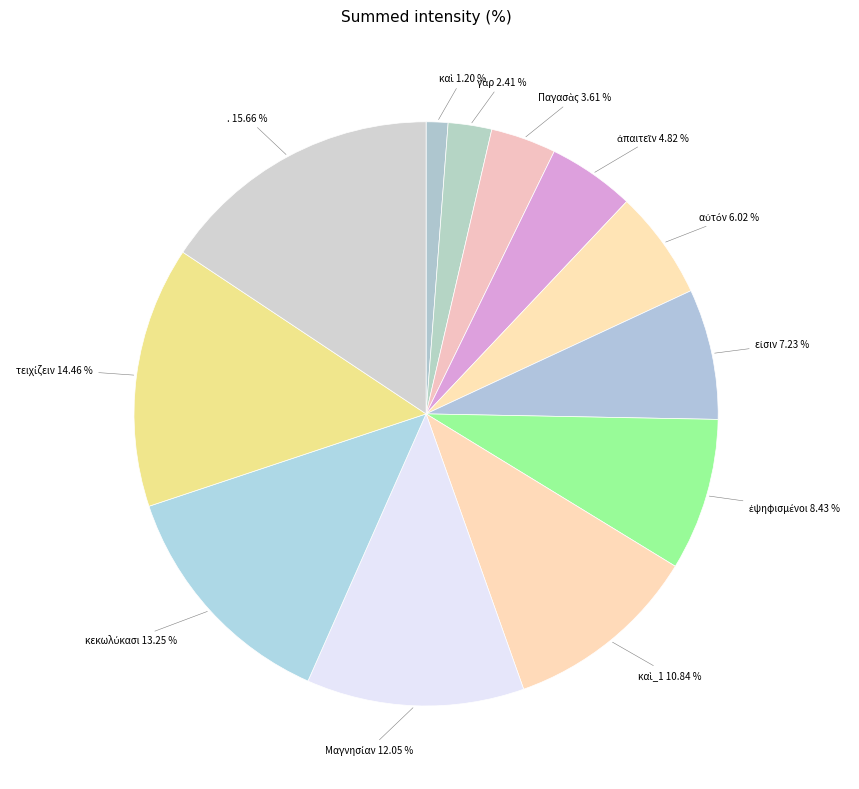

Which slice is the largest?

.